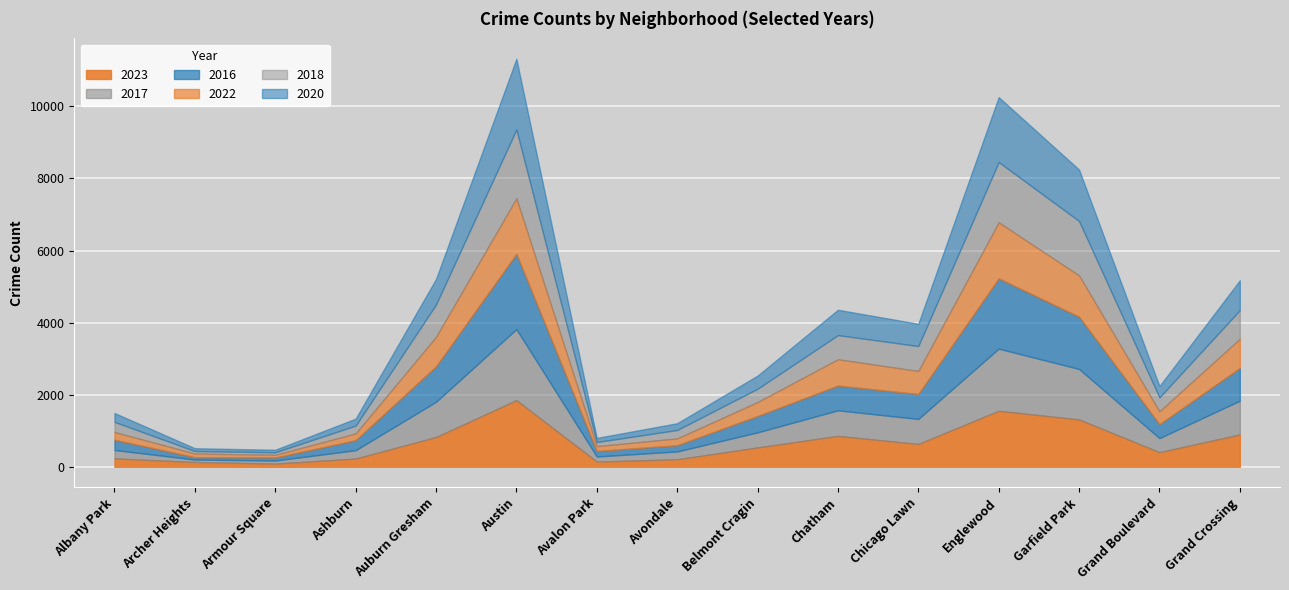

What is the sum of all 2023 values?

9897